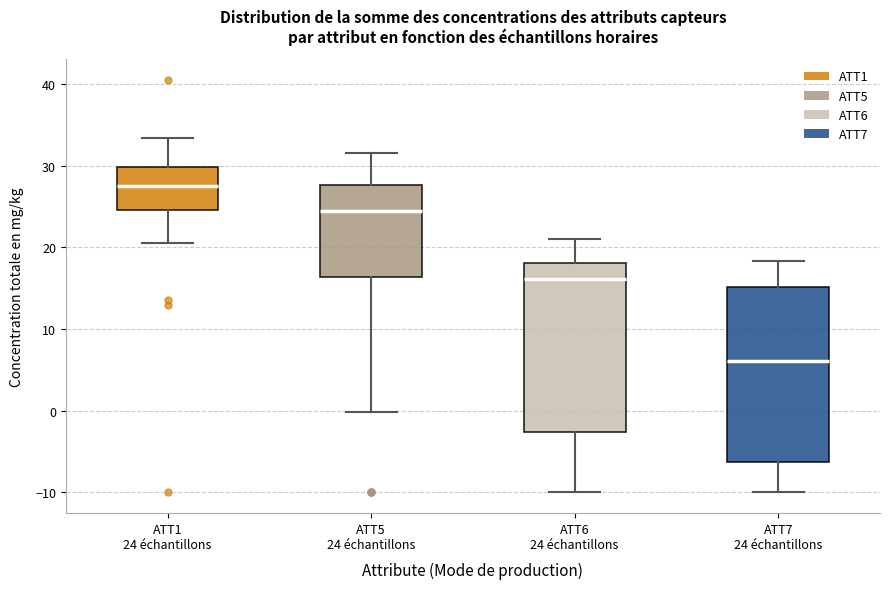

Reading left to right, read every box against the y-axis: the position of its median line, the range the box covers, and the ends of its whiskers. The values are not printed on the chart, so give them approximately, as read against the axis.

ATT1 24 échantillons: median 28, box 25 to 30, whiskers 21 to 33
ATT5 24 échantillons: median 25, box 16 to 28, whiskers 0 to 32
ATT6 24 échantillons: median 16, box -3 to 18, whiskers -10 to 21
ATT7 24 échantillons: median 6, box -6 to 15, whiskers -10 to 18